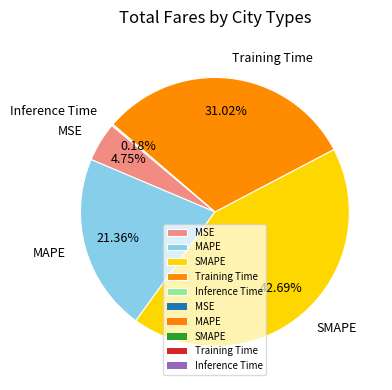

Does any single category account for the majority?

No